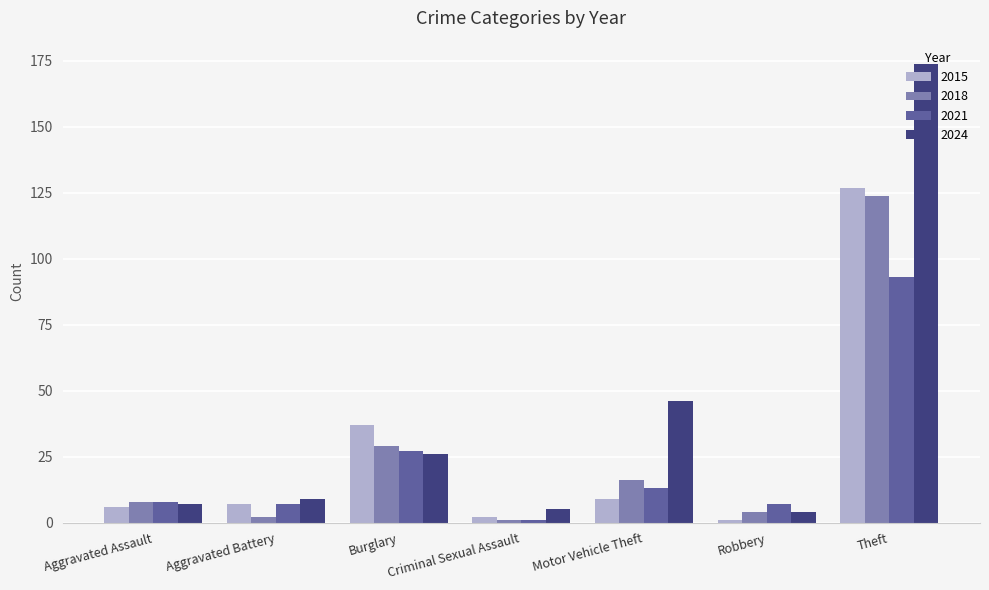

What is the difference between the second highest and minimum values in the 2024 series?

42